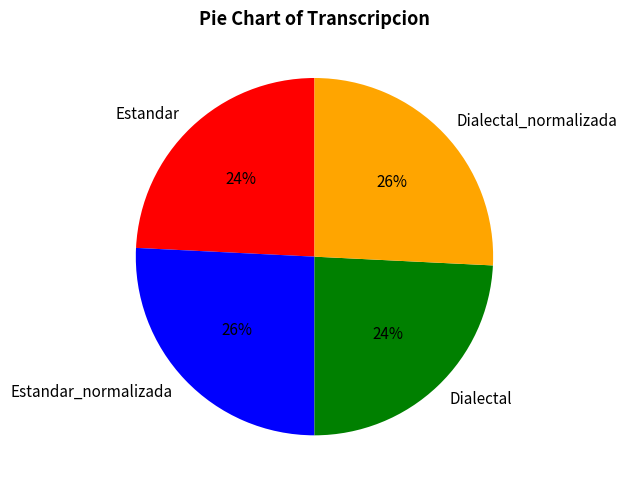

What percentage is the Estandar slice, to the nearest percent?

24%